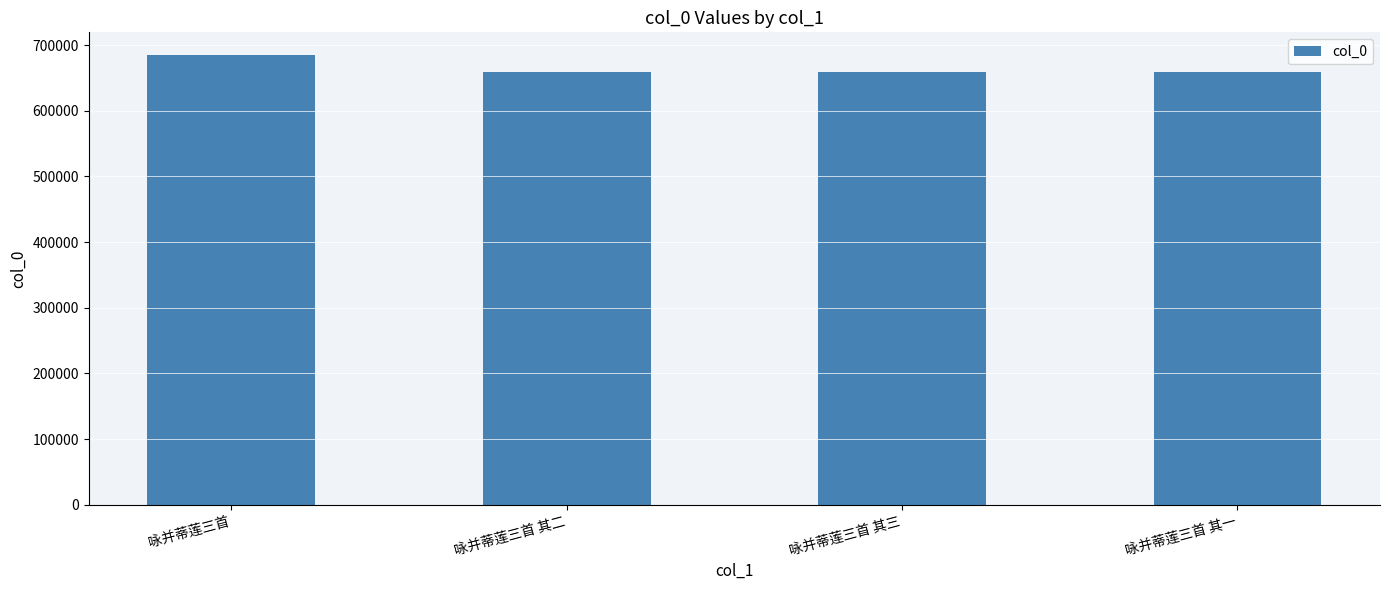

Which category has the highest value across all series?

咏并蒂莲三首